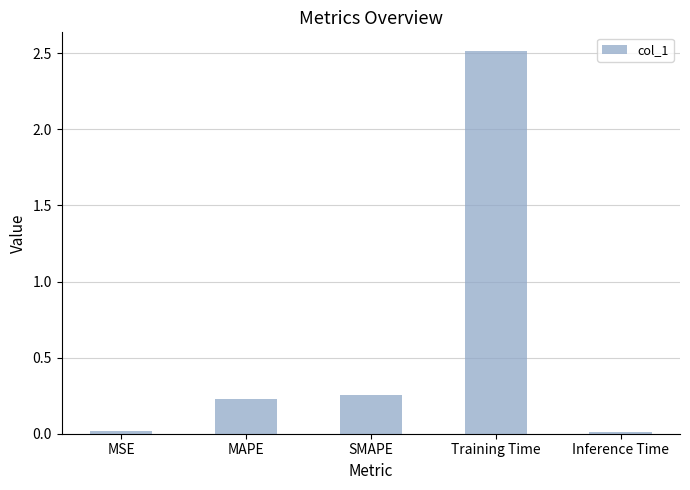

What is the average value?

0.6